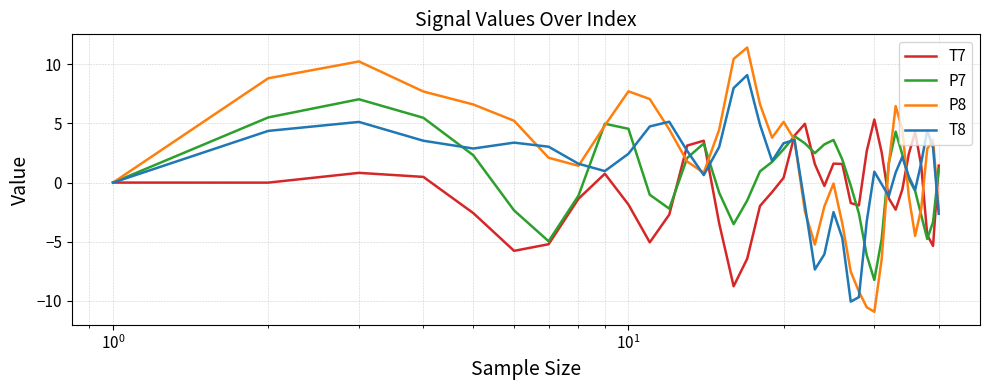

What is the minimum value for T7?

-8.8